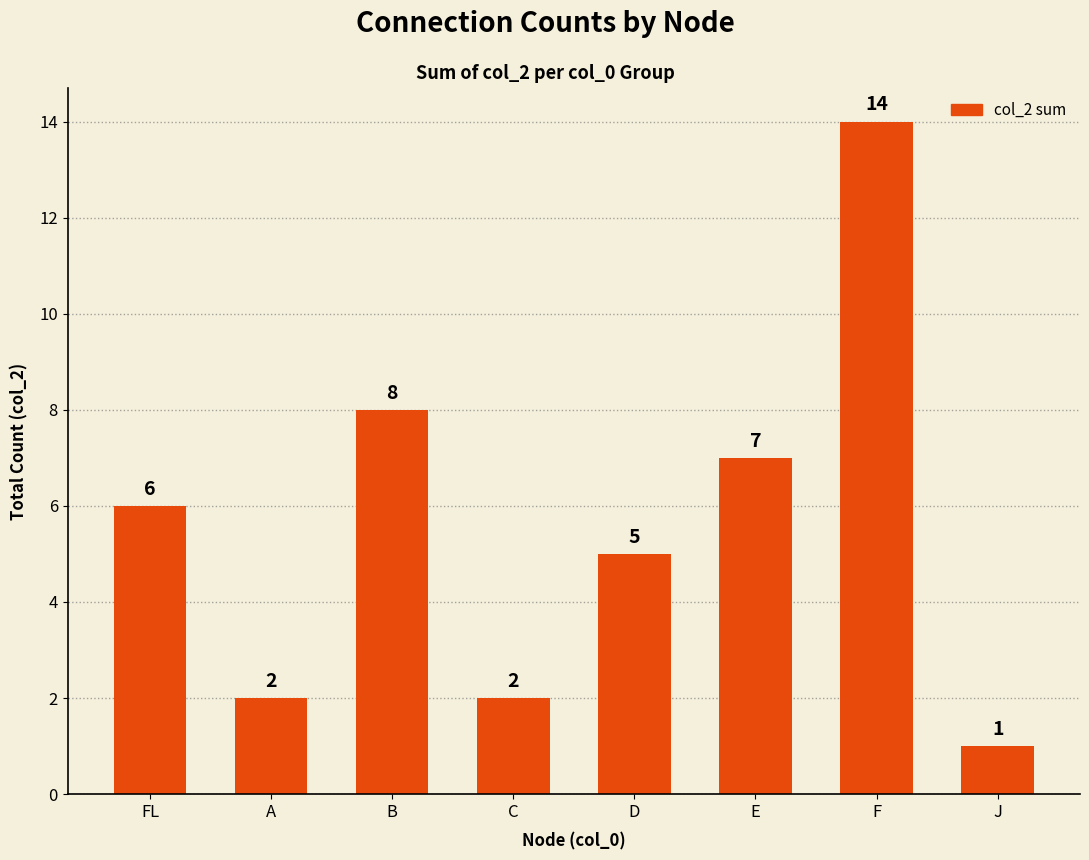

At which category does the chart reach its peak across all series?

F